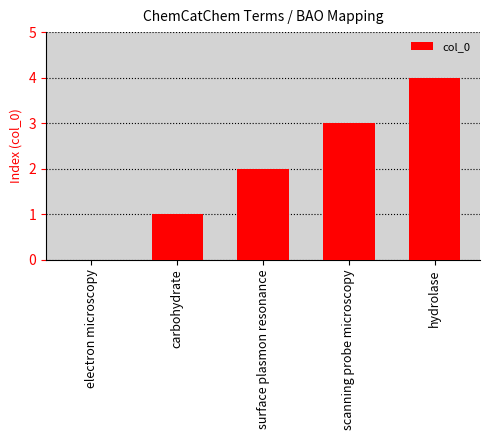

Reading left to right, list all the values displayed in this chart.

electron microscopy=0	carbohydrate=1	surface plasmon resonance=2	scanning probe microscopy=3	hydrolase=4